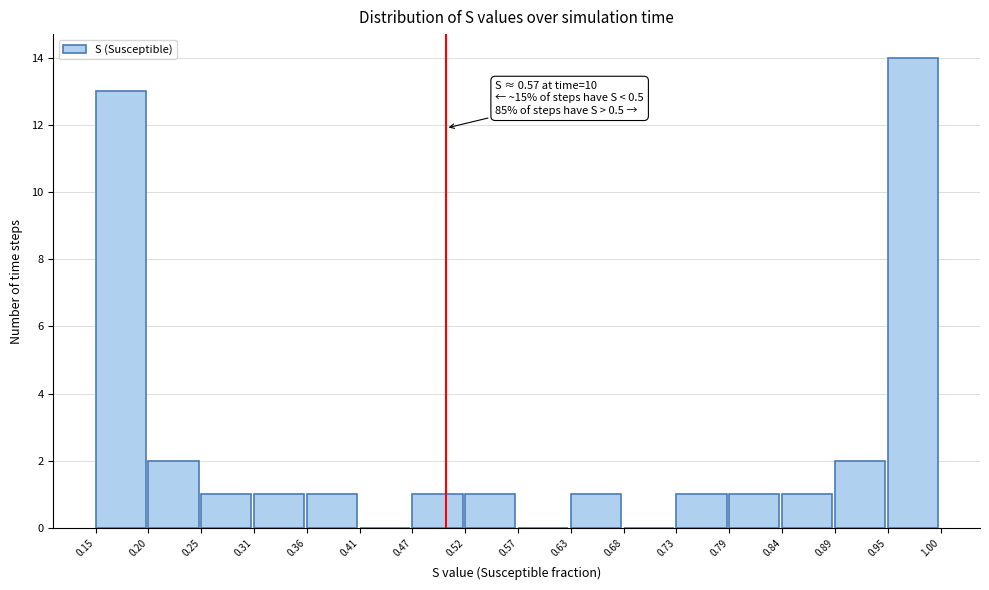

Over which range of the x-axis is the bar tallest?

0.95 to 1.00